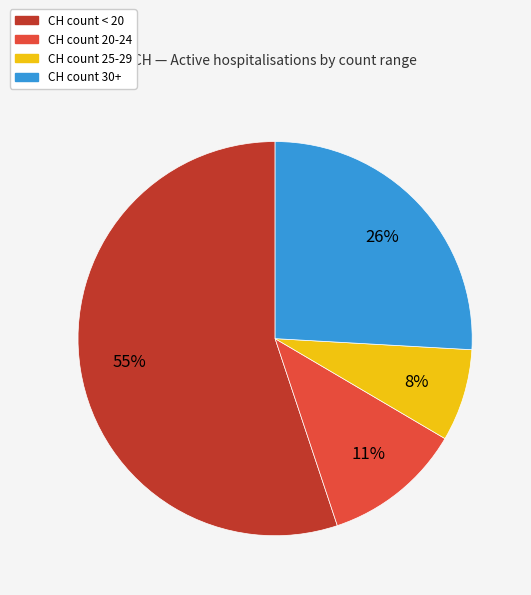

How many segments does this pie chart have?

4